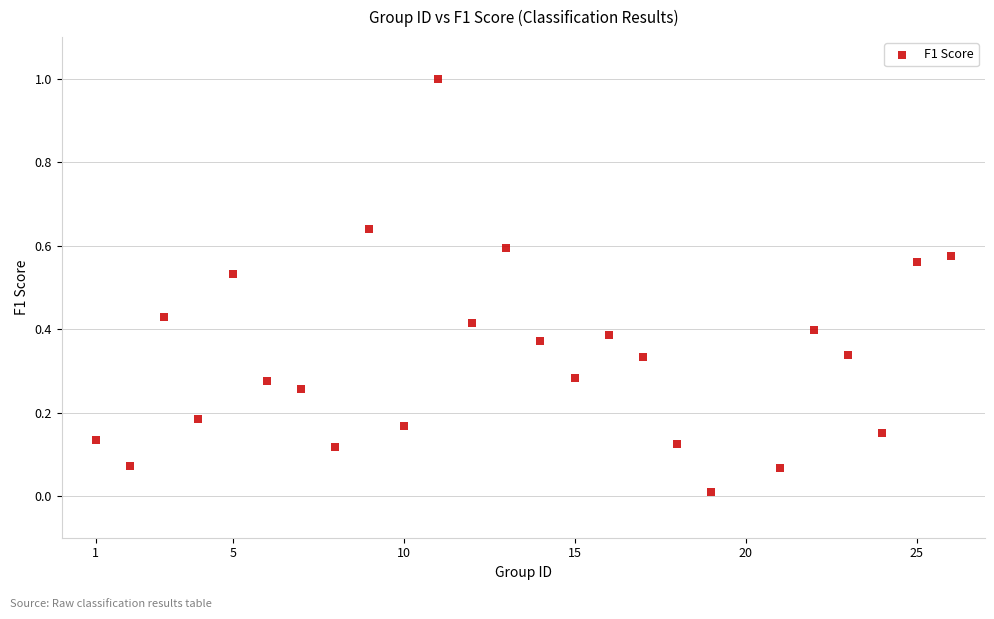

What is the range of Y values (max minus min)?

1.0